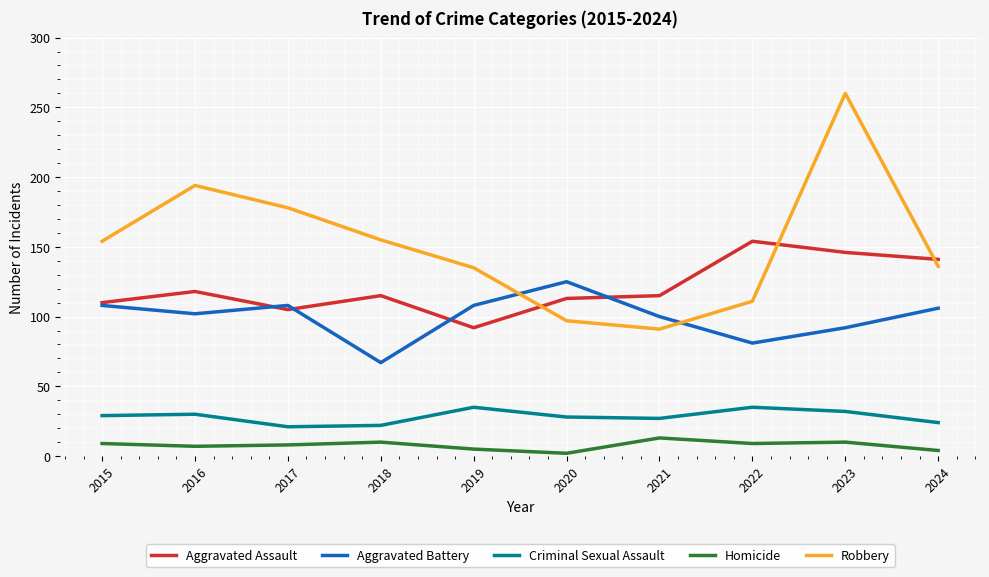

At which category is the sum across all series the highest?

2023